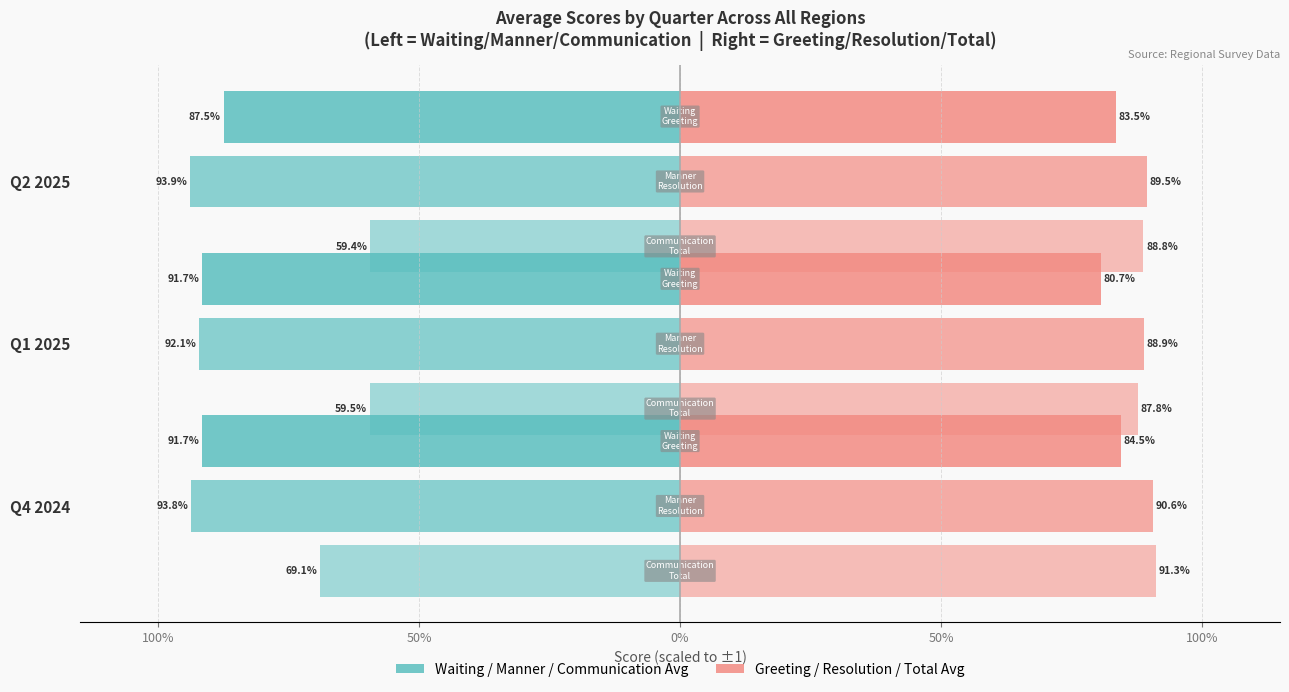

True or false: Communication Avg has a value of -0.5 at Q4 2024.

False